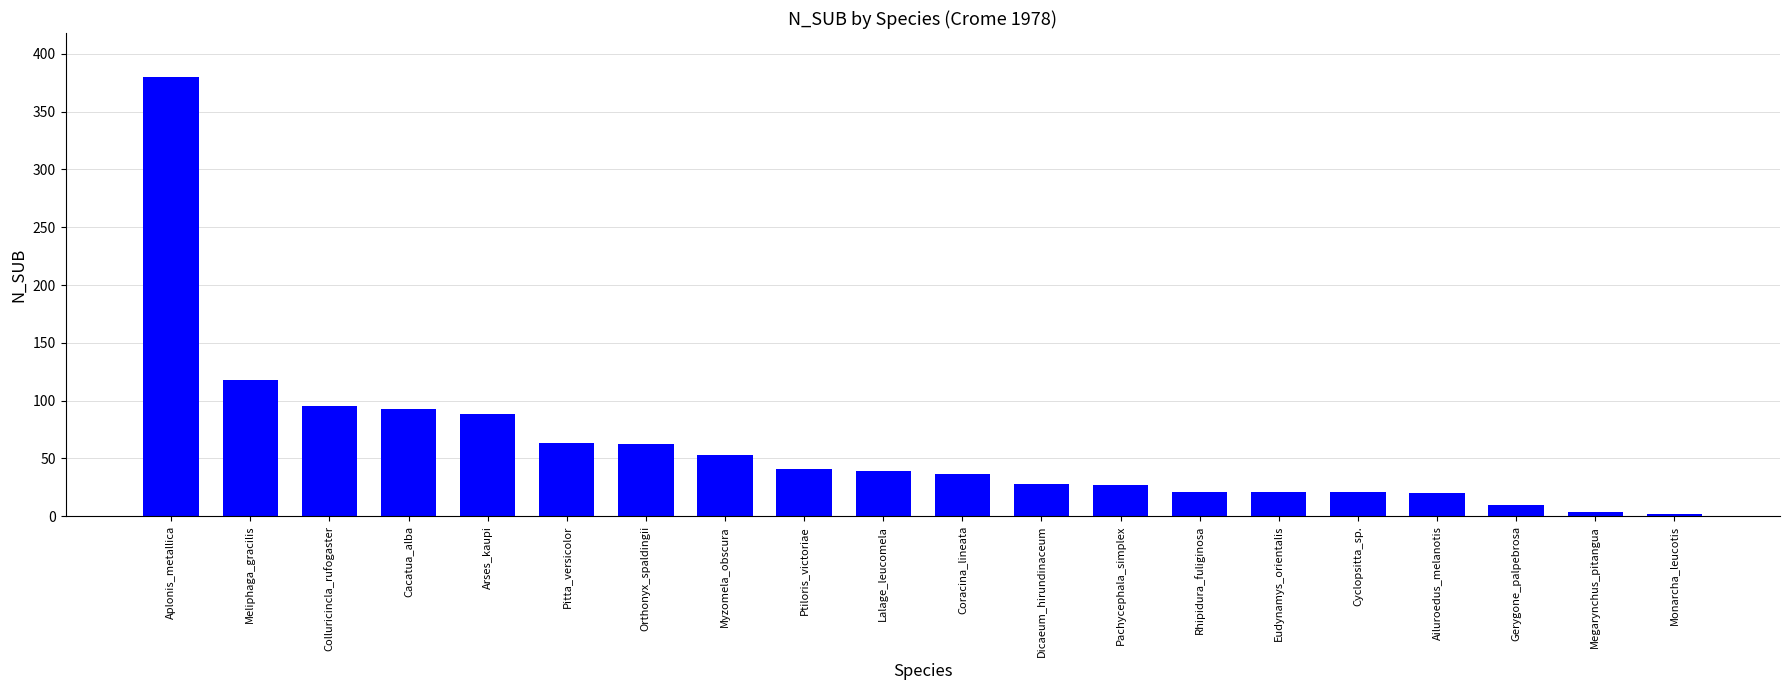

How many categories are shown in the chart?

20